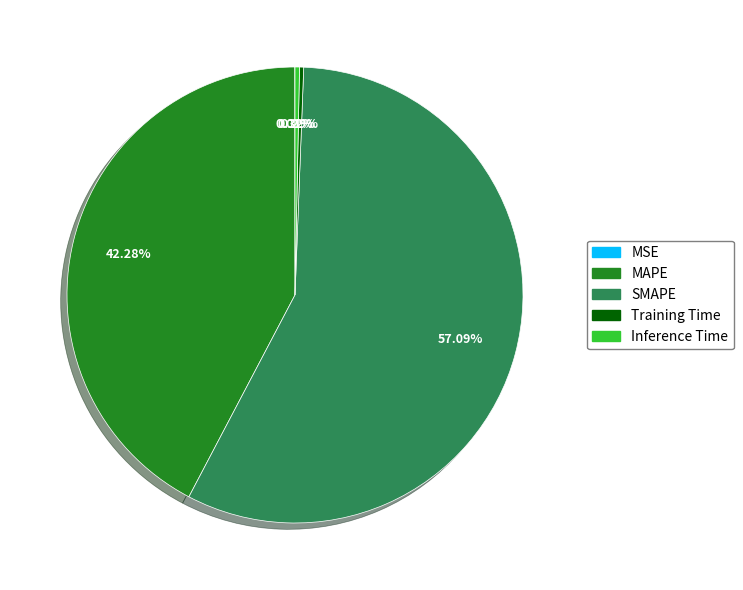

Which slice is the largest?

SMAPE